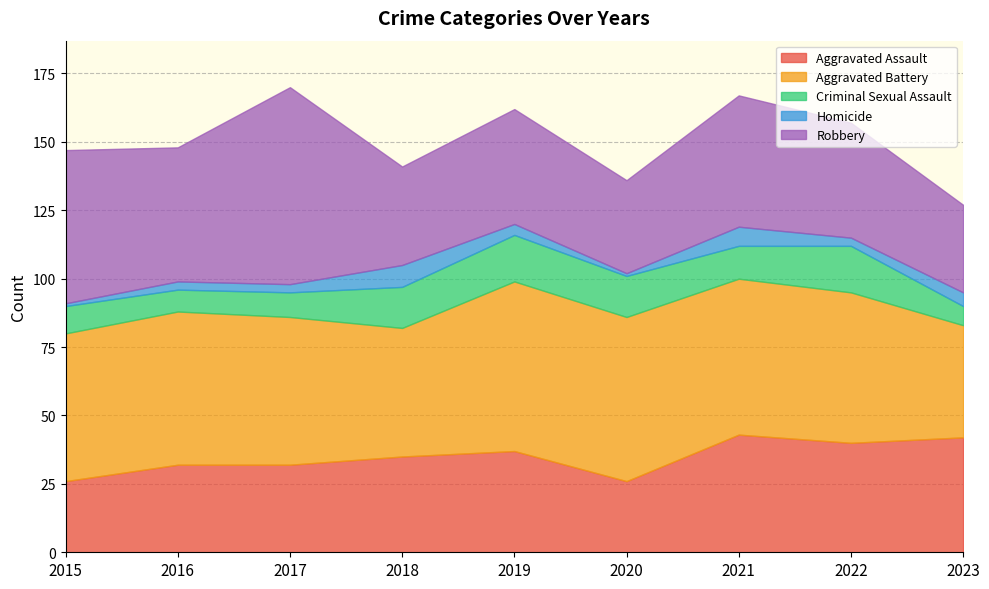

What is the sum of the Homicide values at 2021 and 2023?

12